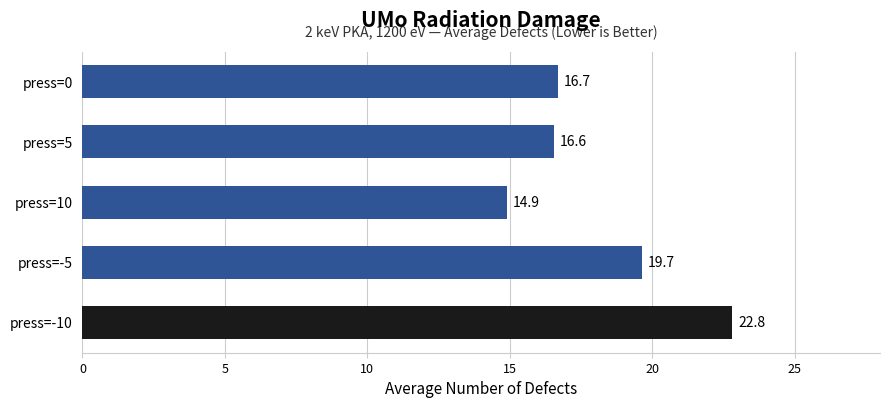

What is the sum of the values at press=5 and press=0?

33.3